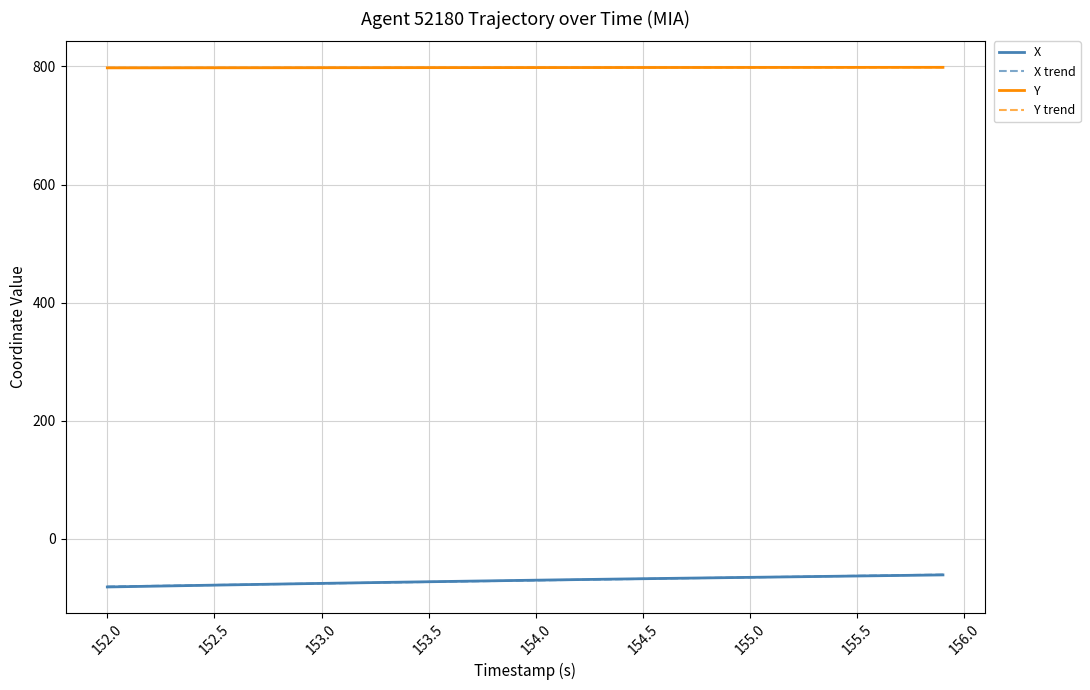

True or false: Y and X intersect in this chart.

False